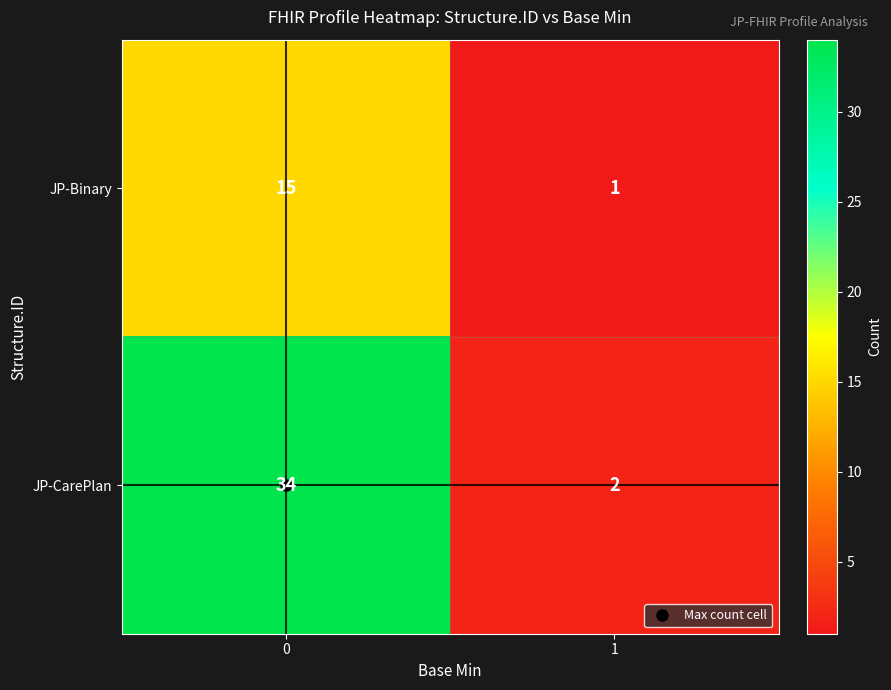

The JP-CarePlan series shows 2 at 1. True or false?

True